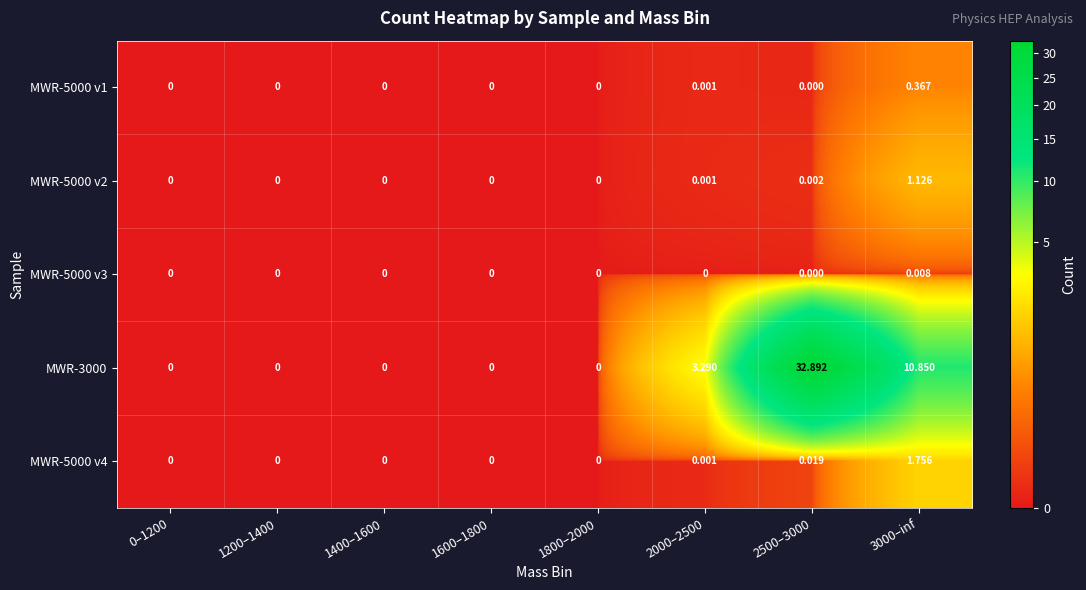

How many series are shown in this chart?

5